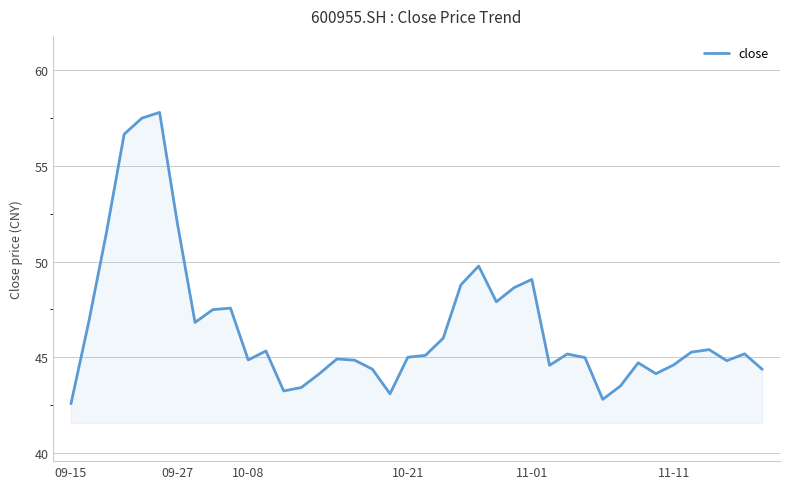

What is the sum of all values?

1864.8